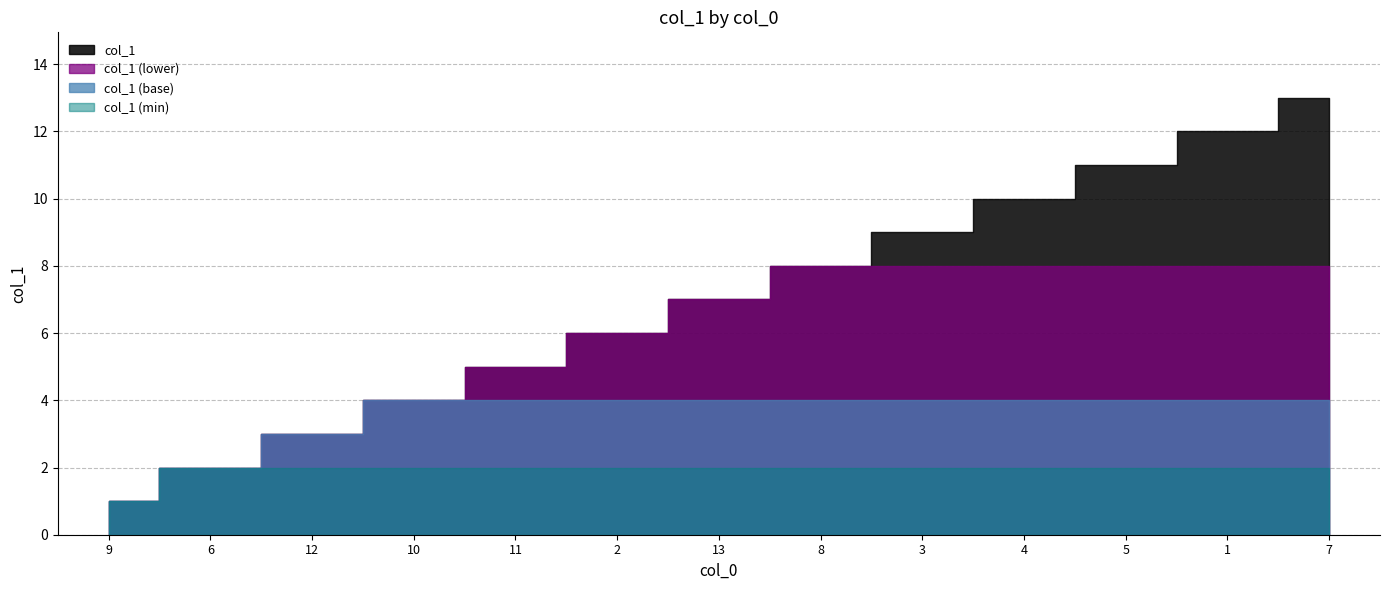

What value does the data have at 3?

9